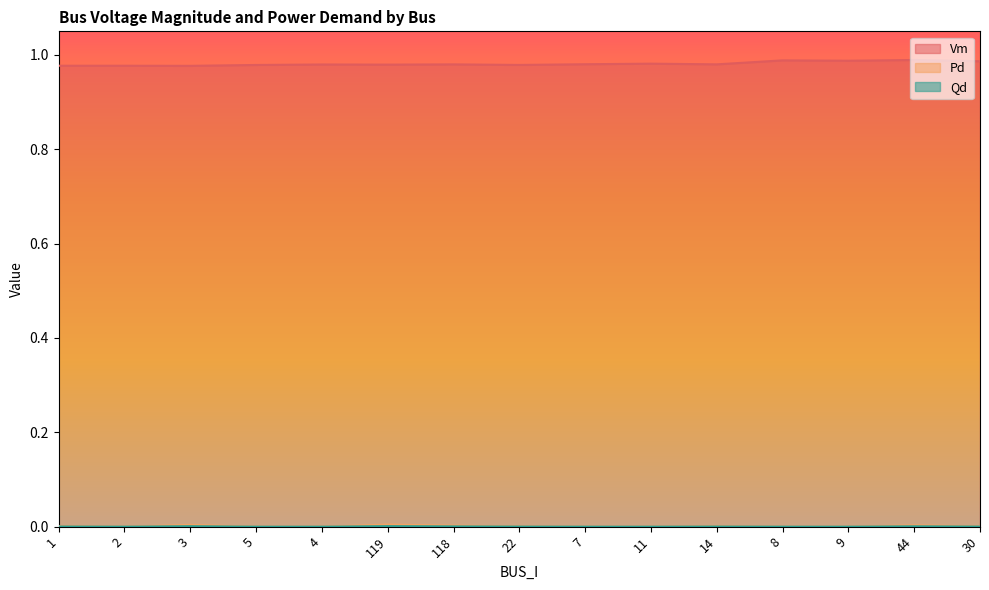

What is the label of the 5th point from the right?

14